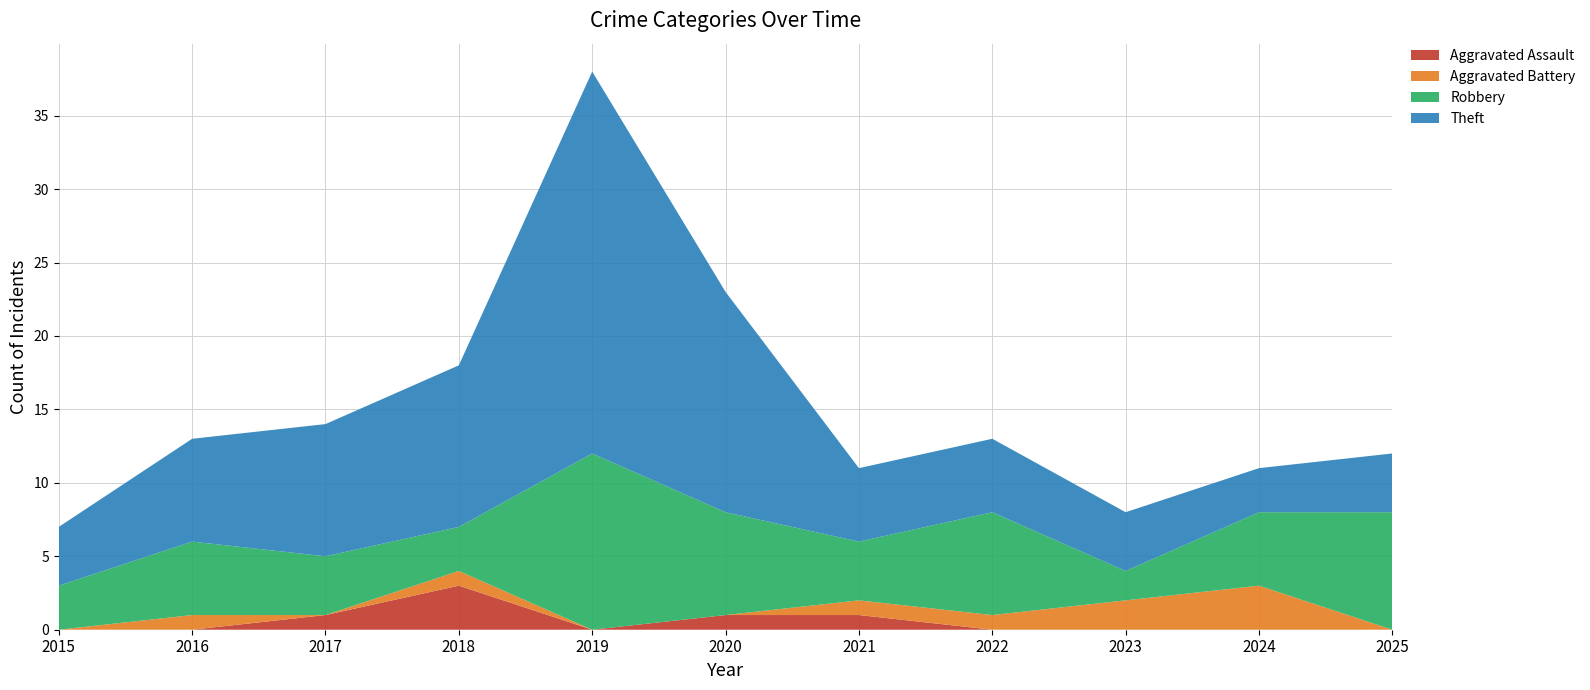

Reading right to left, what are all the values shown in this chart?

Aggravated Assault: 0	0	0	0	1	1	0	3	1	0	0
Aggravated Battery: 0	3	2	1	1	0	0	1	0	1	0
Robbery: 8	5	2	7	4	7	12	3	4	5	3
Theft: 4	3	4	5	5	15	26	11	9	7	4